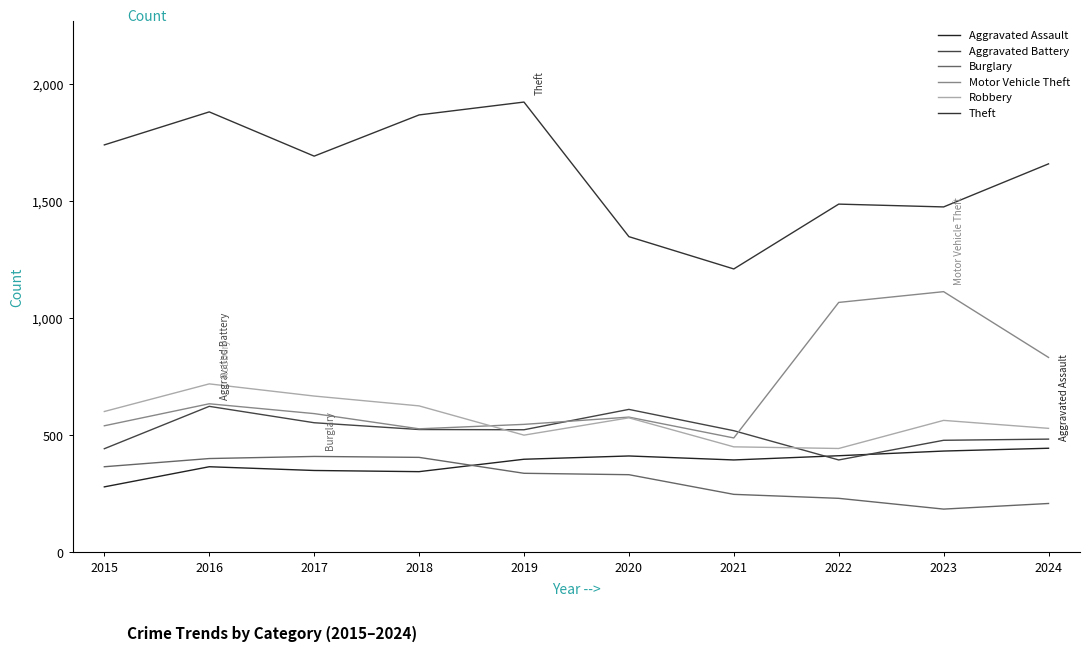

How many interior local valleys does the Burglary series have?

1